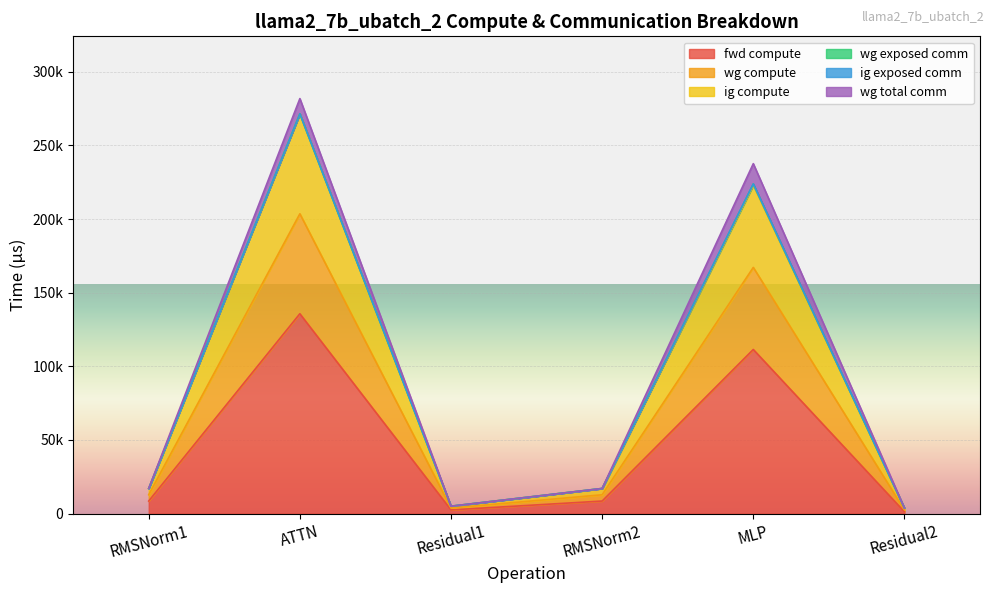

What position from the right is RMSNorm1?

6